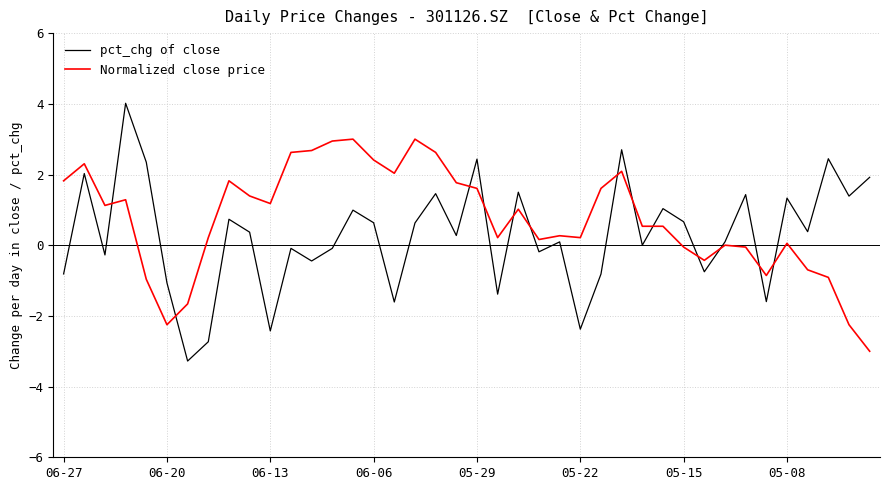

List the series in order of their peak value, highest first.

pct_chg of close, Normalized close price